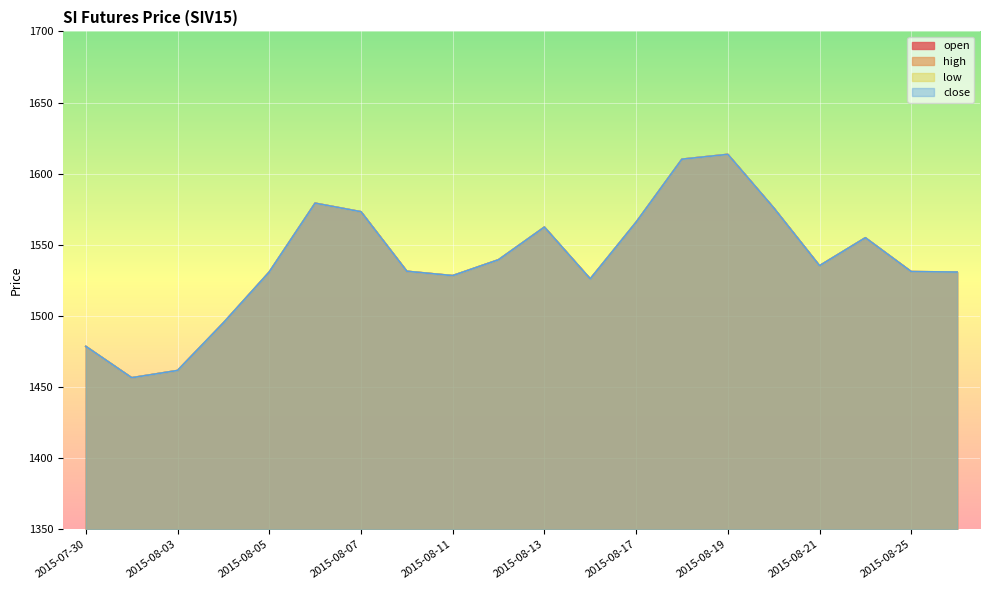

How many distinct data groups are displayed?

4